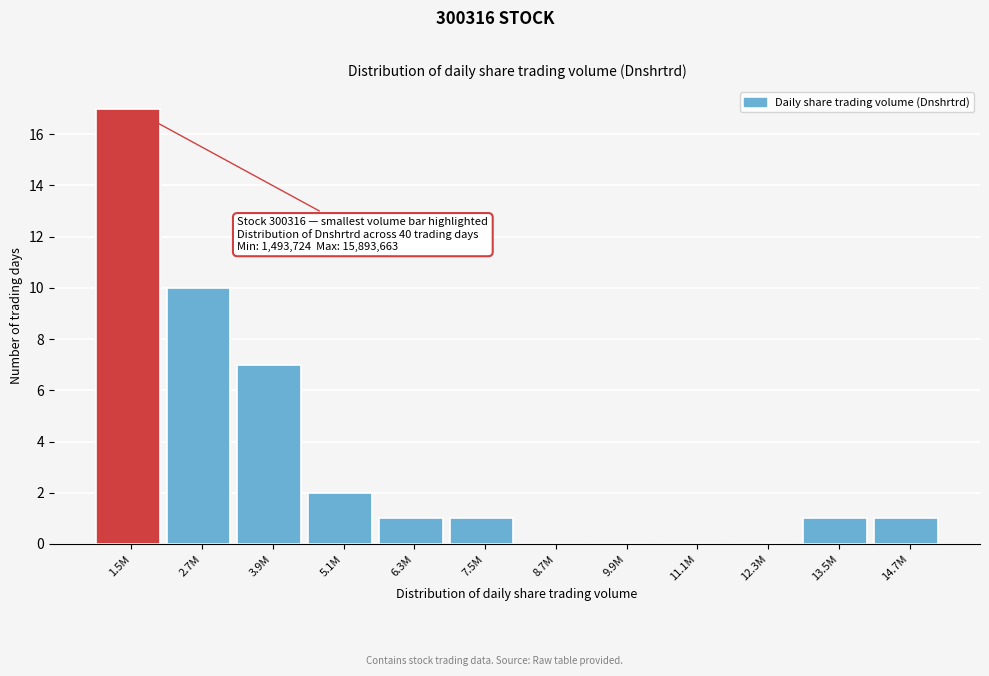

Reading left to right, transcribe all the data shown in this chart.

1.5M=17	2.7M=10	3.9M=7	5.1M=2	6.3M=1	7.5M=1	8.7M=0	9.9M=0	11.1M=0	12.3M=0	13.5M=1	14.7M=1